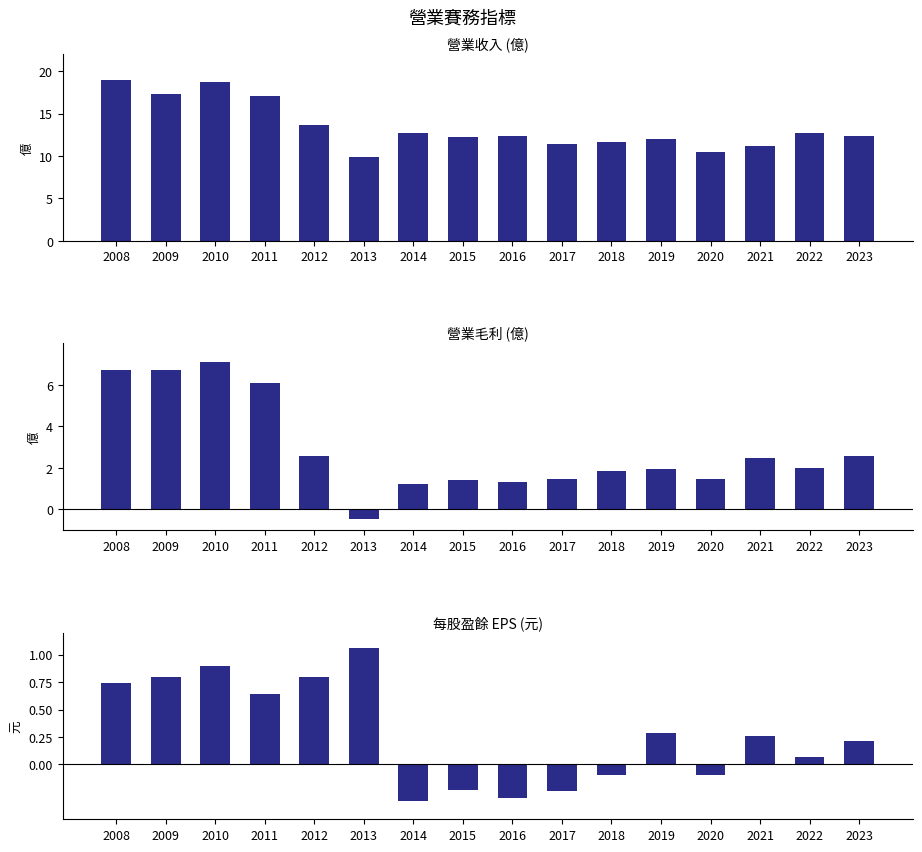

What is the average value of the 每股盈餘 EPS series?

0.3